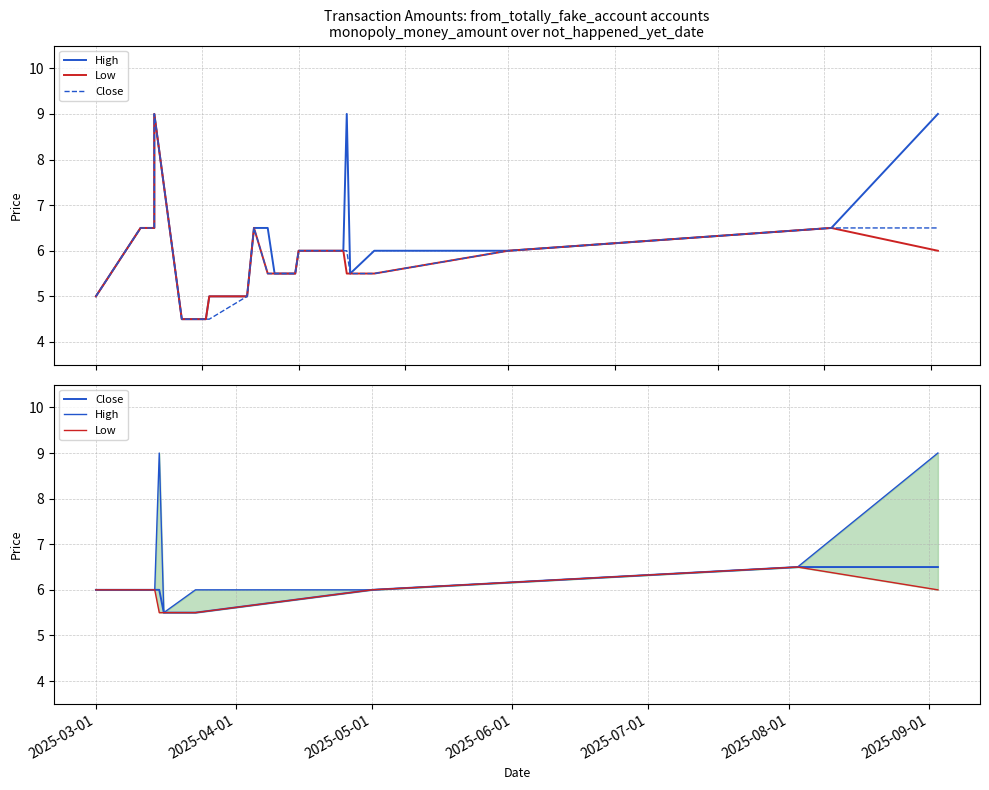

Count the High values in the range 6 to 9.

7